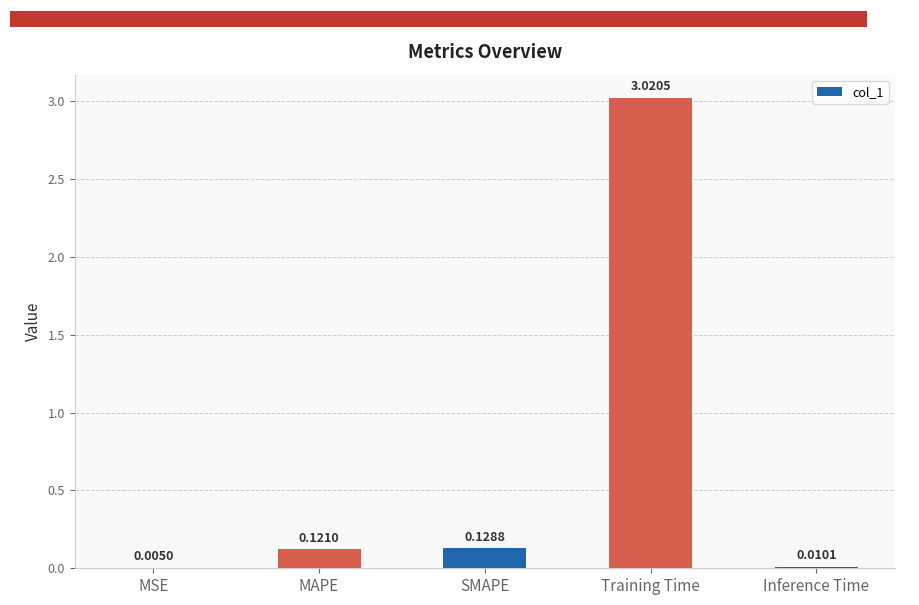

How many series are shown in this chart?

1